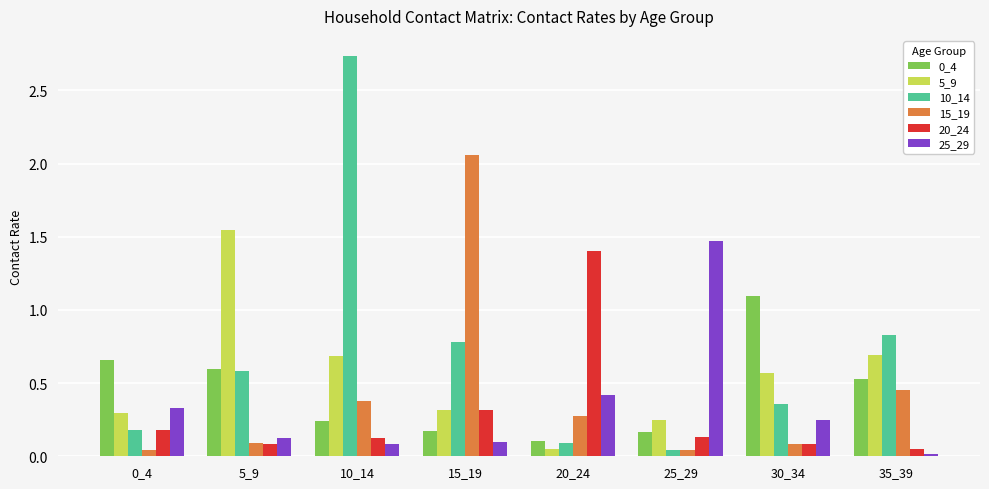

At how many categories does at least one series exceed 0?

8